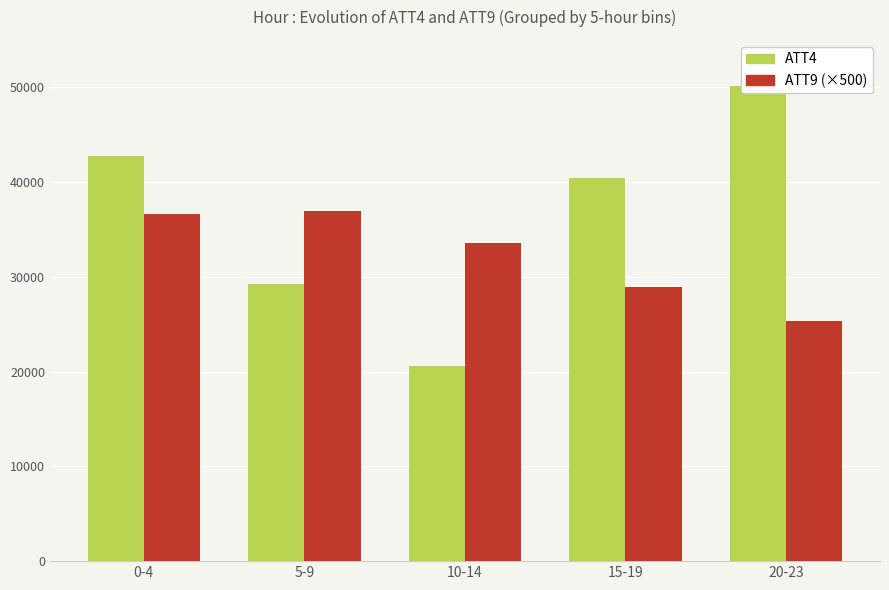

Is the value of ATT9 at 0-4 greater than the value of ATT4 at 0-4?

No